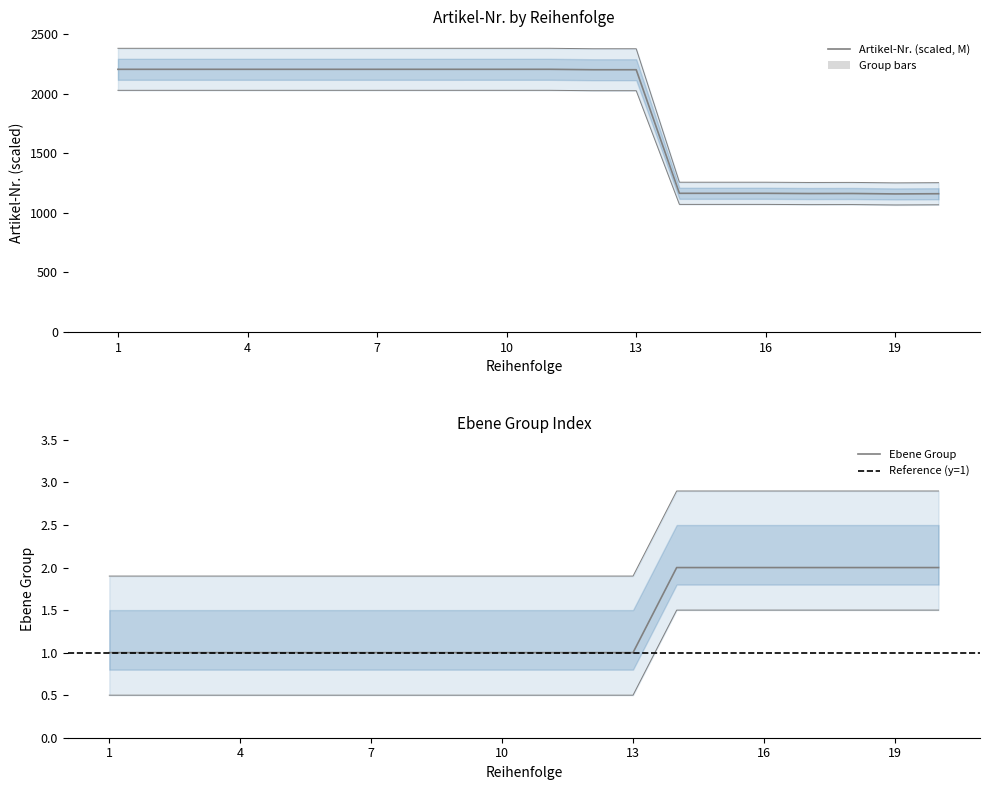

Rank the series by their maximum value, from highest to lowest.

Artikel-Nr., Ebene_group